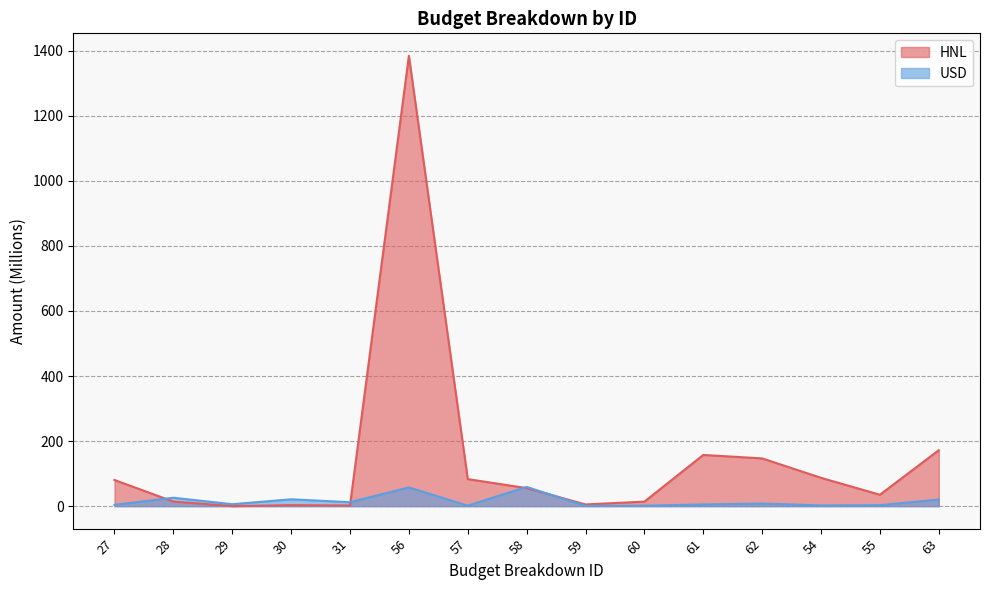

At which label does HNL first exceed 55?

27